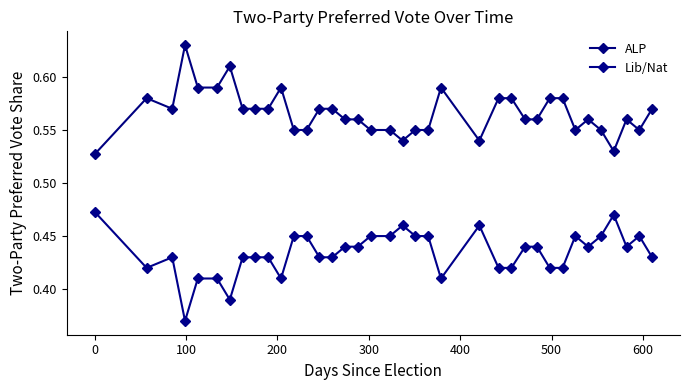

What is the difference between the maximum and minimum values in the Lib/Nat series?

0.1